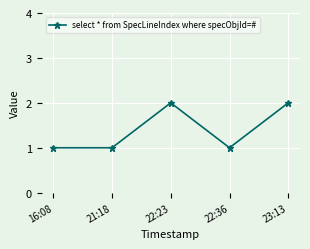

The chart shows a value of 1 at 16:08. True or false?

True